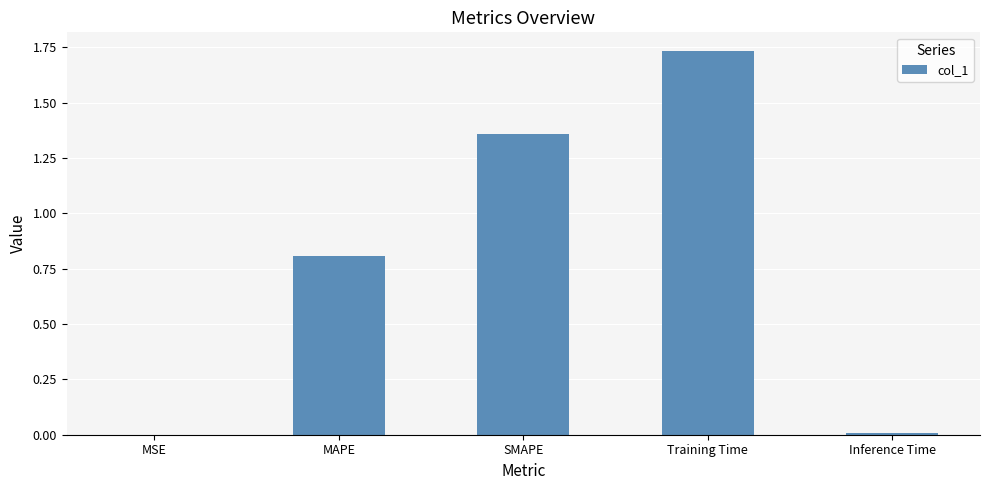

Which label corresponds to the largest value in the chart?

Training Time